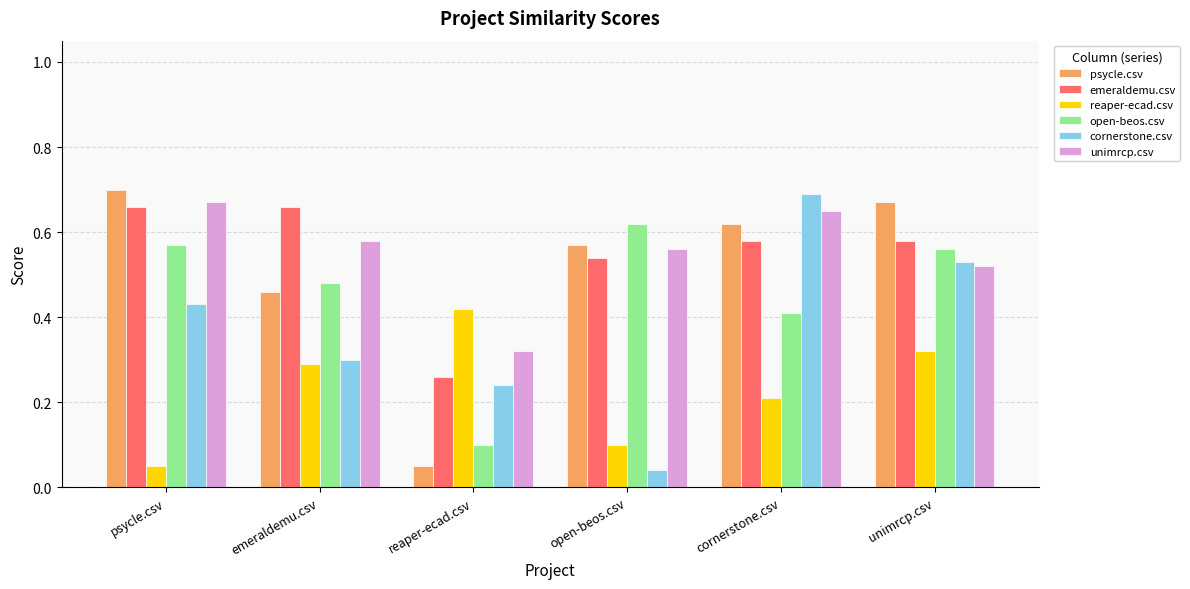

What is the total value across all series at open-beos.csv?

2.4